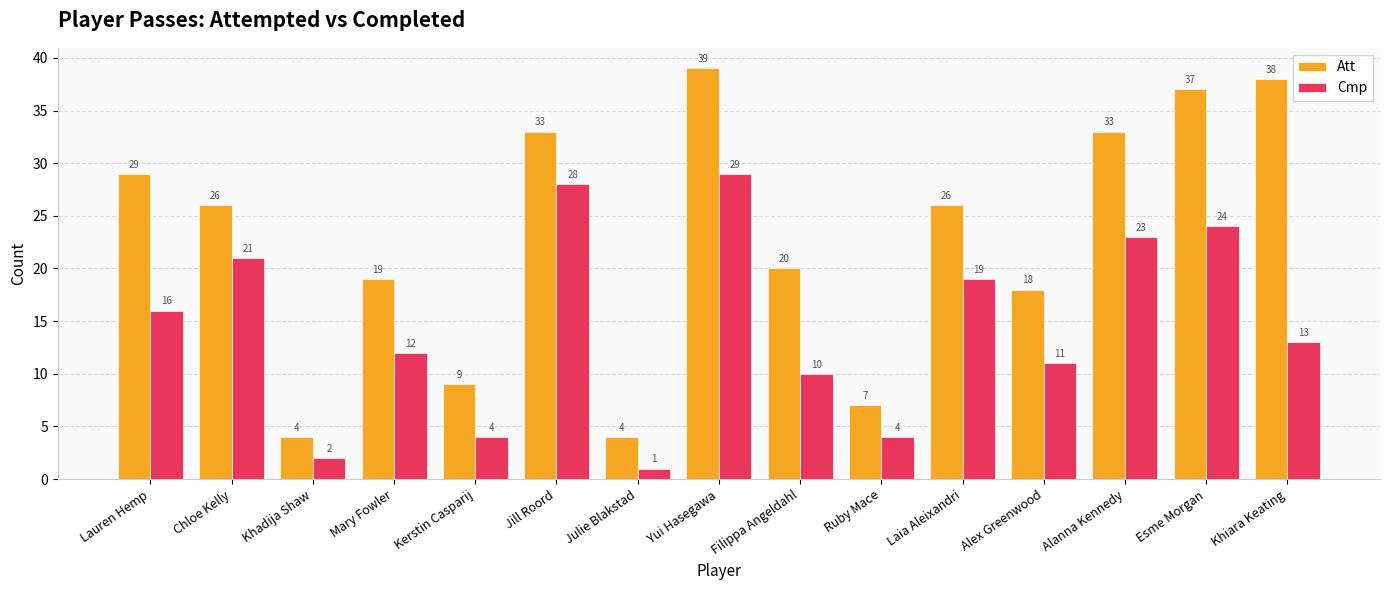

How many categories are shown in the chart?

15